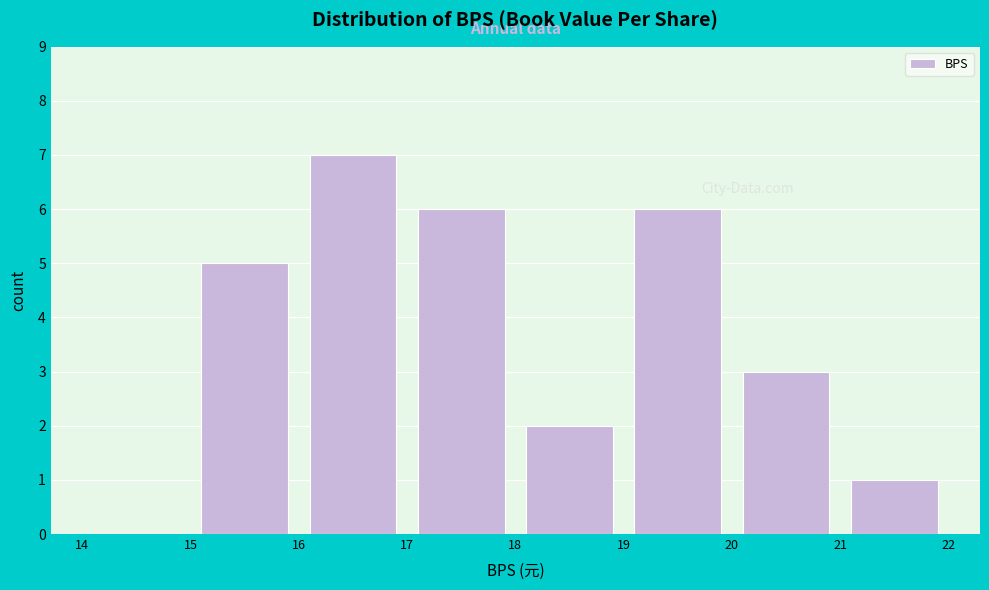

Reading left to right, transcribe this chart: for each bar, give the range it covers on the x-axis and its height. The values are not printed on the chart, so give them approximately, as read against the axis.

14 to 15: 0
15 to 16: 5
16 to 17: 7
17 to 18: 6
18 to 19: 2
19 to 20: 6
20 to 21: 3
21 to 22: 1